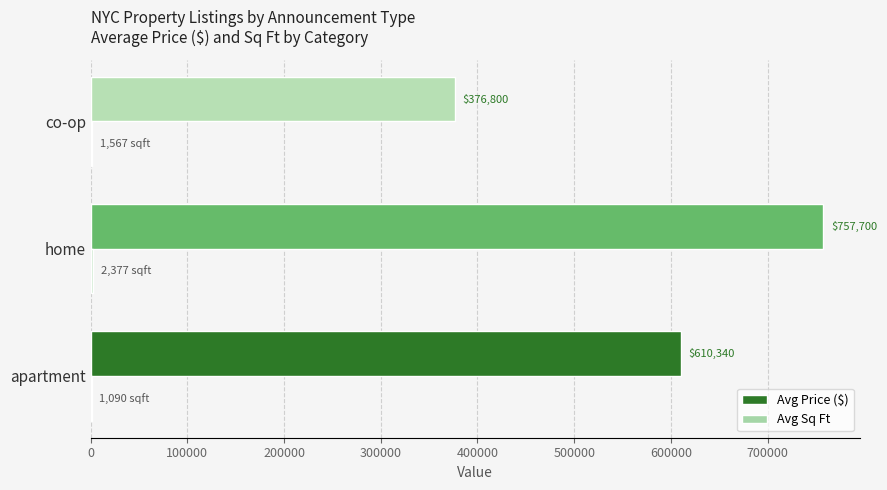

At which category is the sum across all series the highest?

home